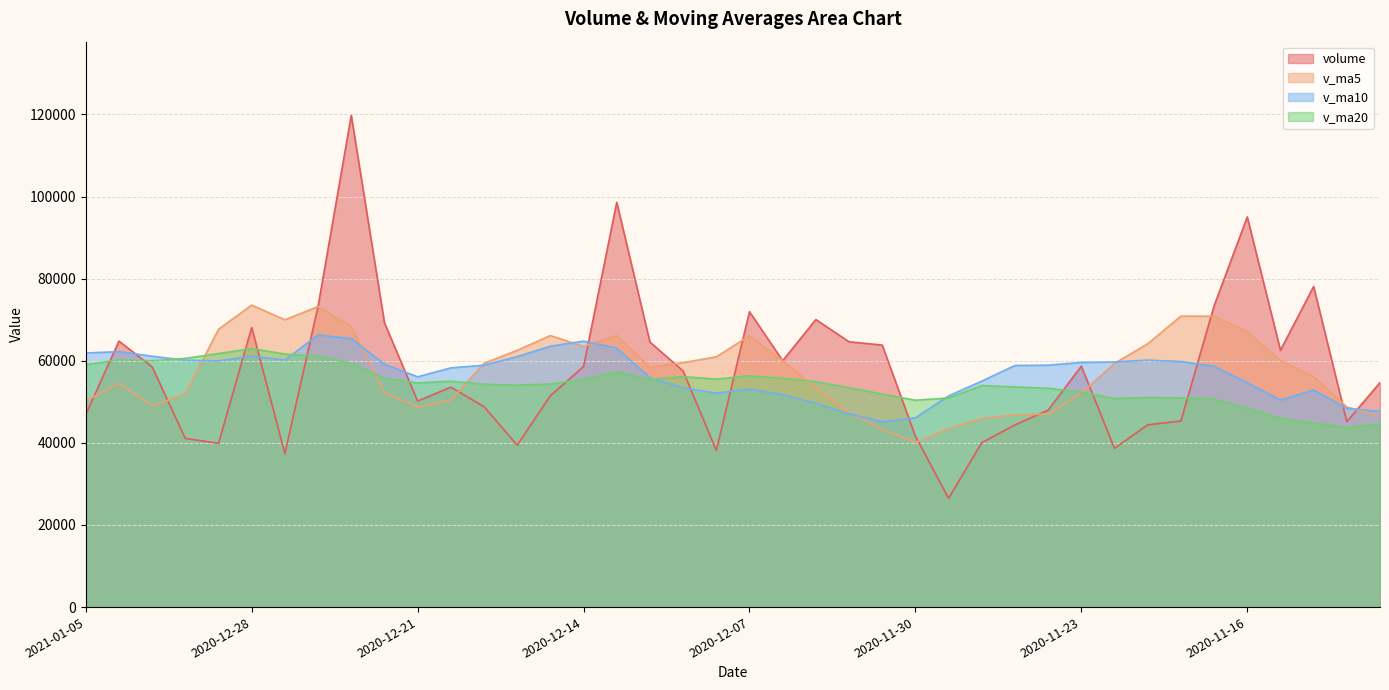

At which label is volume closest to 73137?

2020-12-24